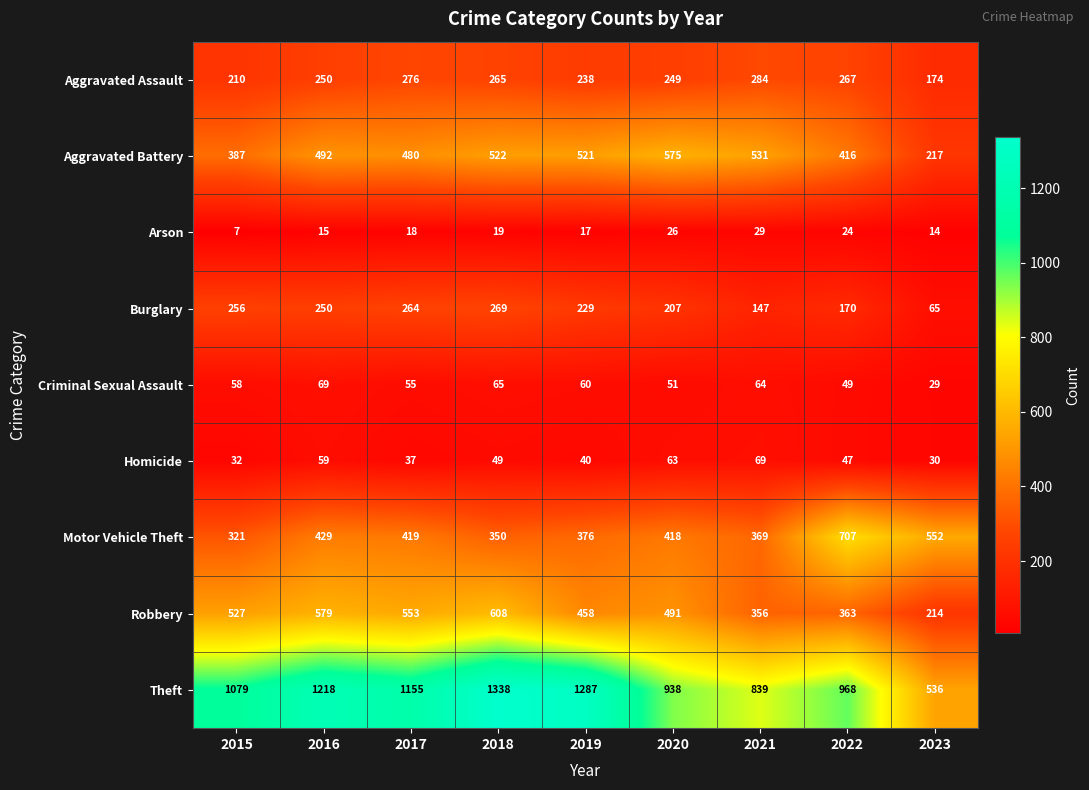

Which series has the widest spread of values?

Theft